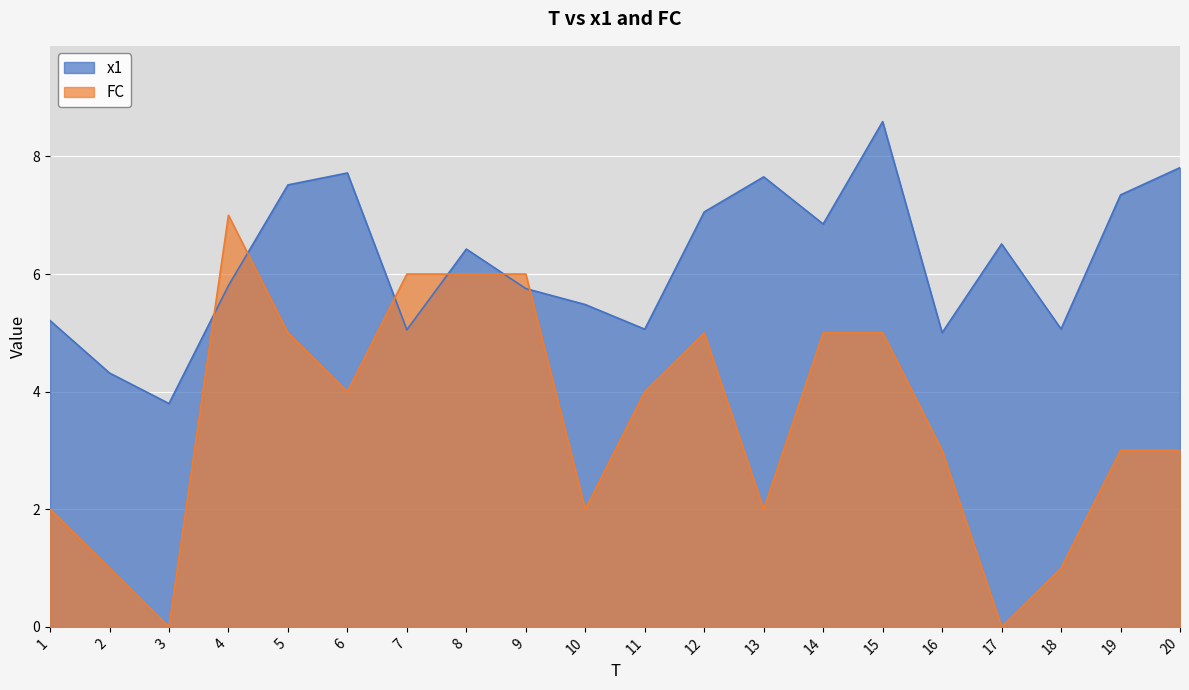

At 15, list the series in order from smallest to largest.

FC, x1